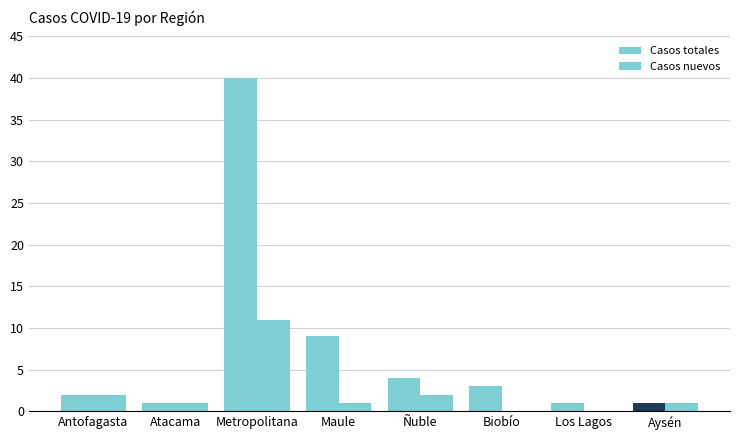

How many groups of bars are there?

8